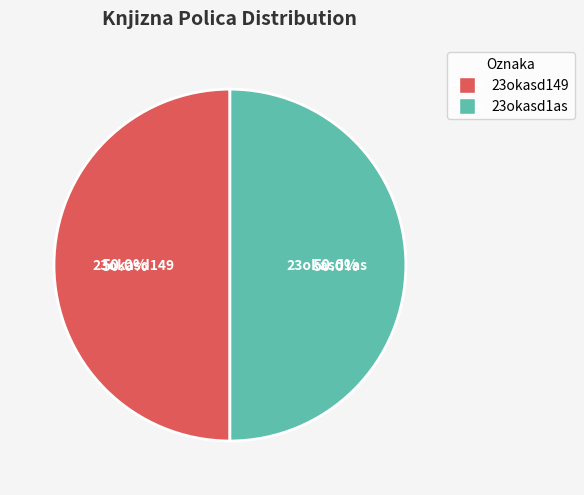

What portion of the pie excludes 23okasd1as?

50.0%